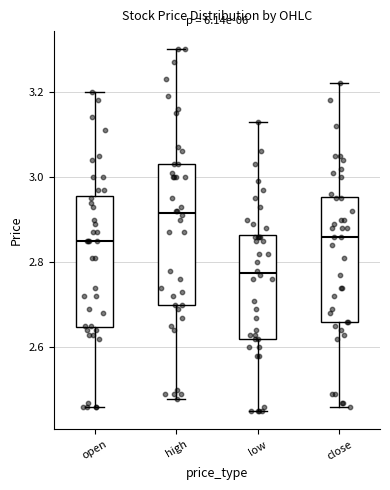

Reading left to right, read every box against the y-axis: the position of its median line, the range the box covers, and the ends of its whiskers. The values are not printed on the chart, so give them approximately, as read against the axis.

open: median 2.86, box 2.64 to 2.96, whiskers 2.46 to 3.20
high: median 2.92, box 2.70 to 3.04, whiskers 2.48 to 3.30
low: median 2.78, box 2.62 to 2.86, whiskers 2.46 to 3.14
close: median 2.86, box 2.66 to 2.96, whiskers 2.46 to 3.22